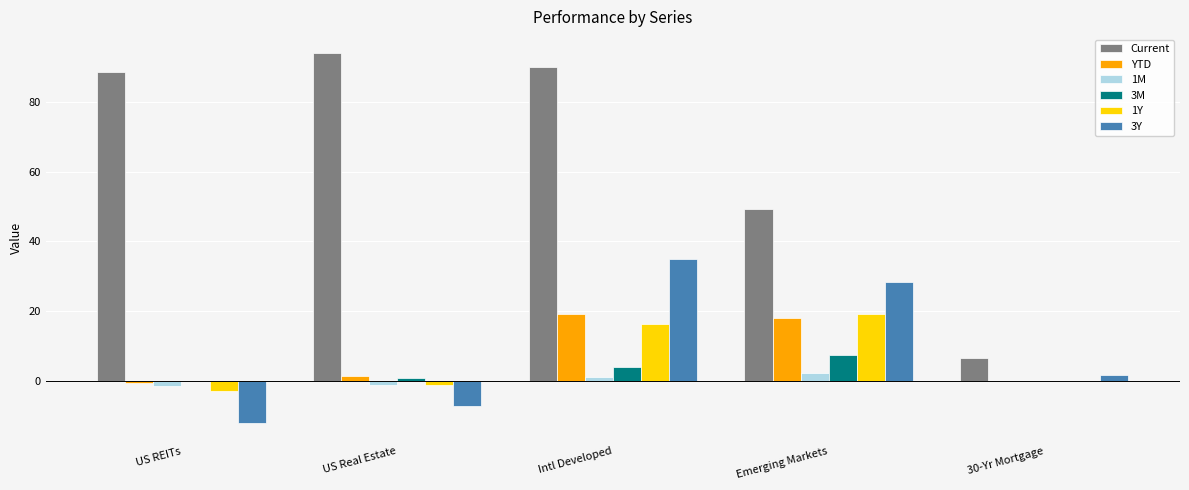

What is the greatest value displayed?

94.2